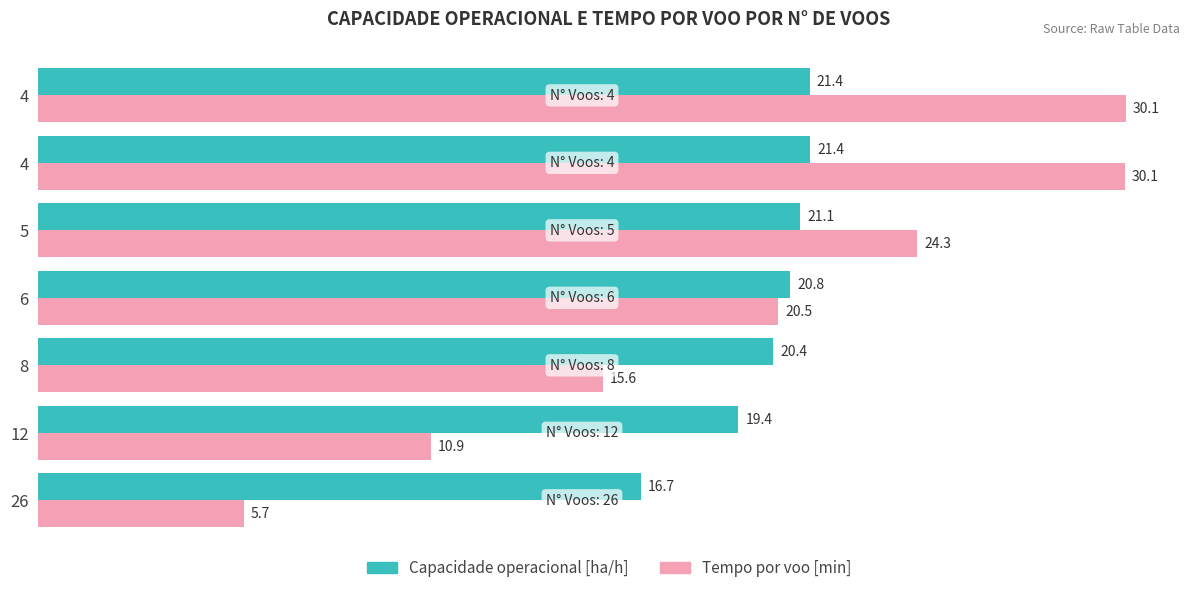

How many categories are shown in the chart?

7